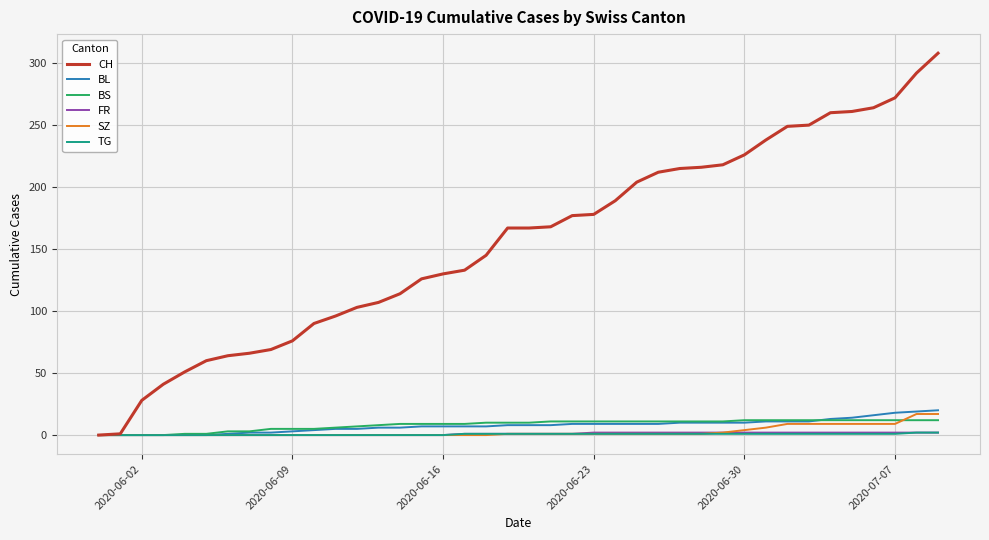

Which series has the largest total across all categories?

CH